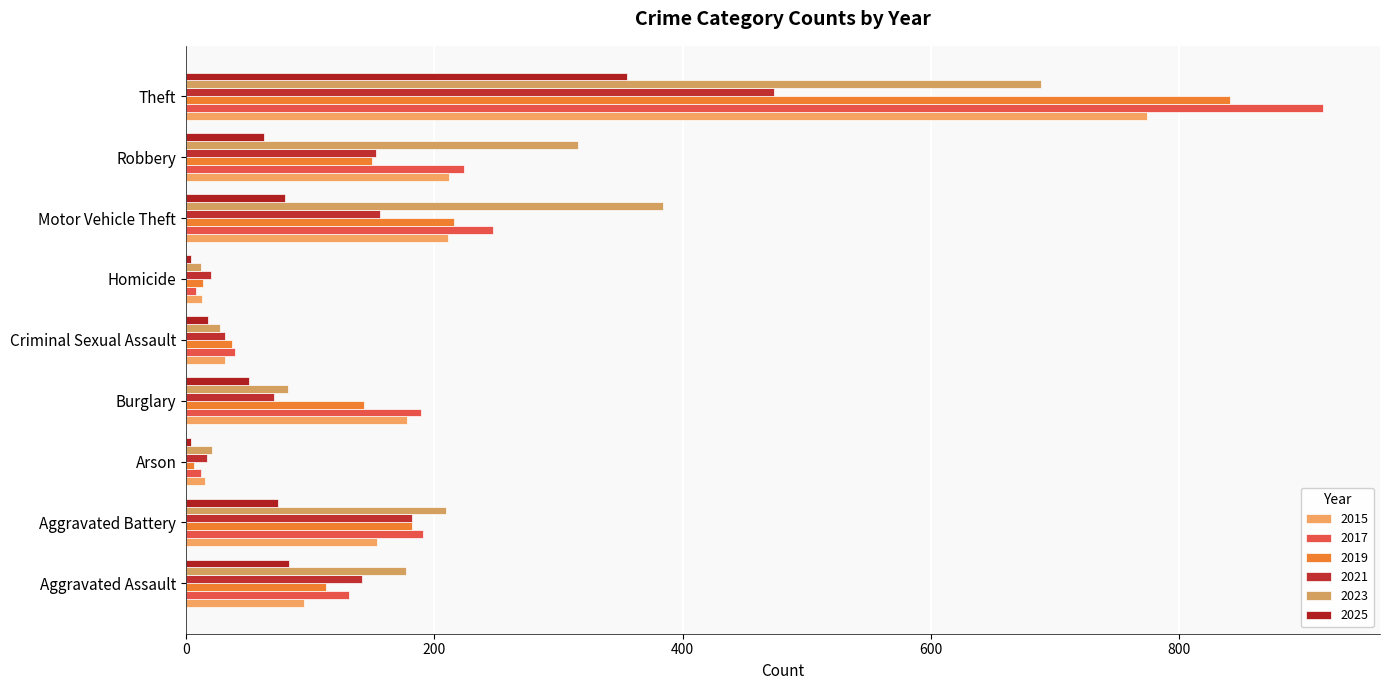

Is the value of 2021 at Motor Vehicle Theft greater than the value of 2019 at Motor Vehicle Theft?

No